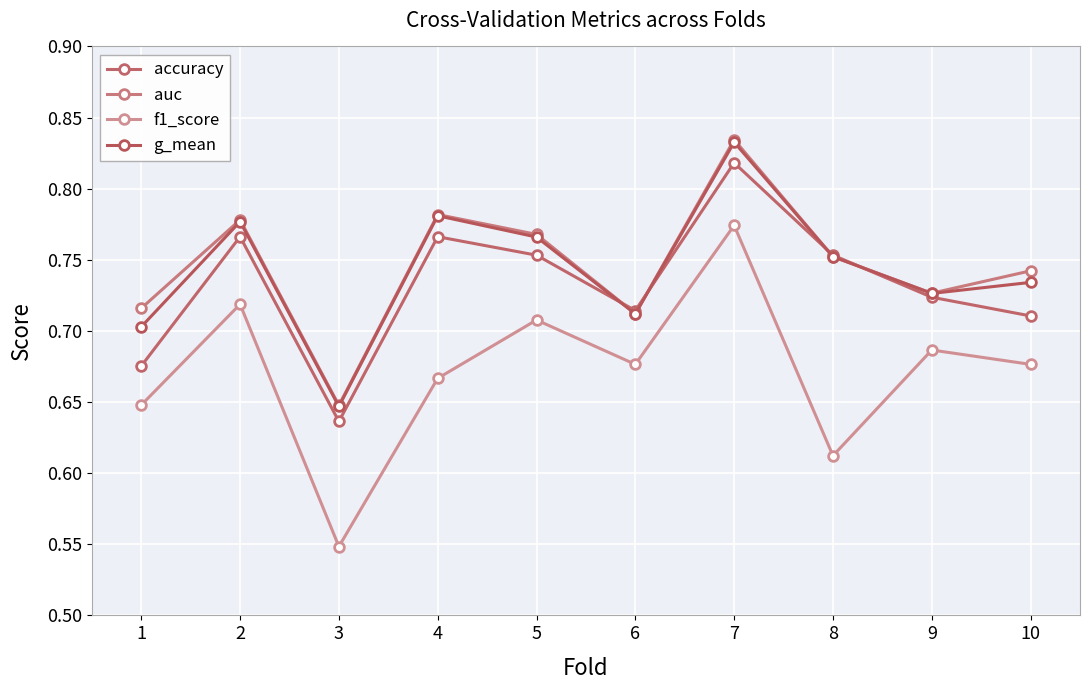

List the series in order of their peak value, lowest first.

f1_score, accuracy, g_mean, auc